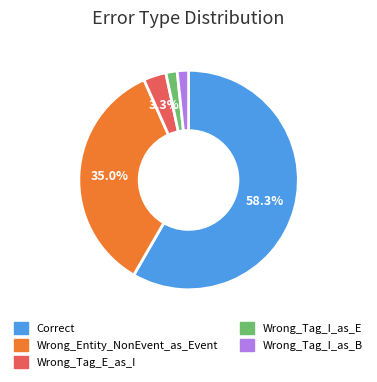

Is the sum of Correct and Wrong_Entity_NonEvent_as_Event greater than half?

Yes